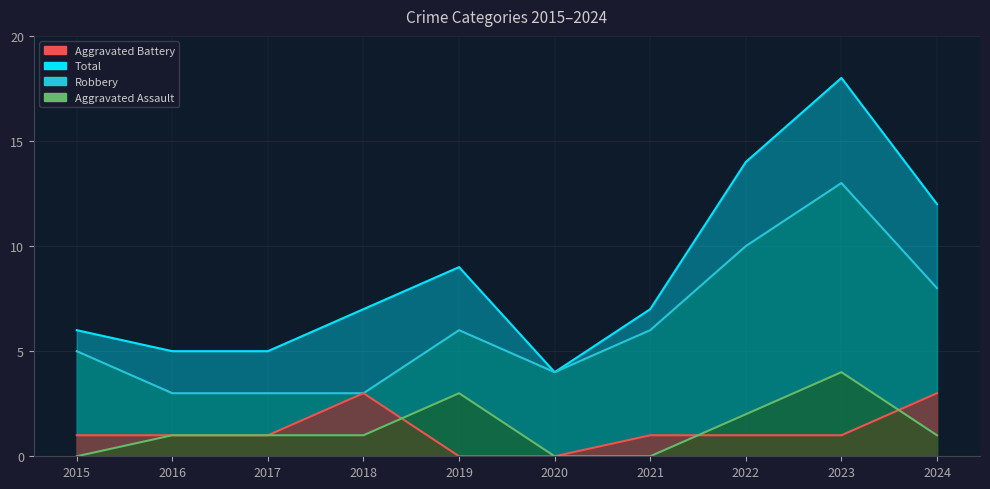

At which label does Aggravated Battery reach its peak?

2018